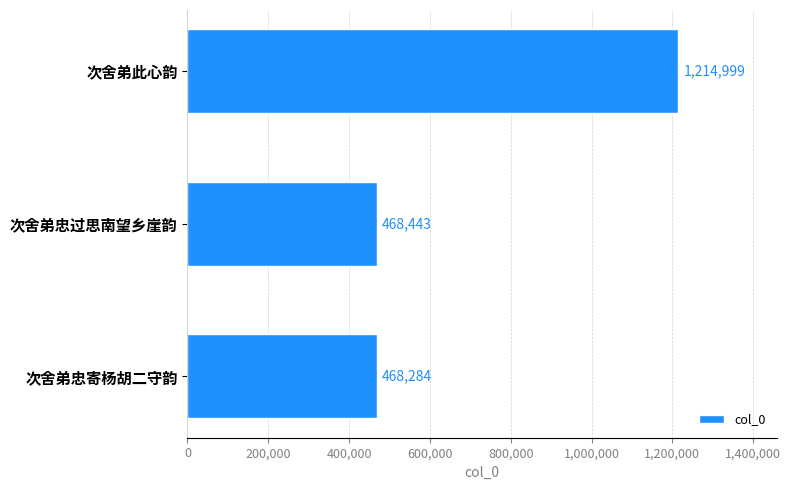

Reading bottom to top, what are all the values shown in this chart?

次舍弟忠寄杨胡二守韵=468284	次舍弟忠过思南望乡崖韵=468443	次舍弟此心韵=1214999